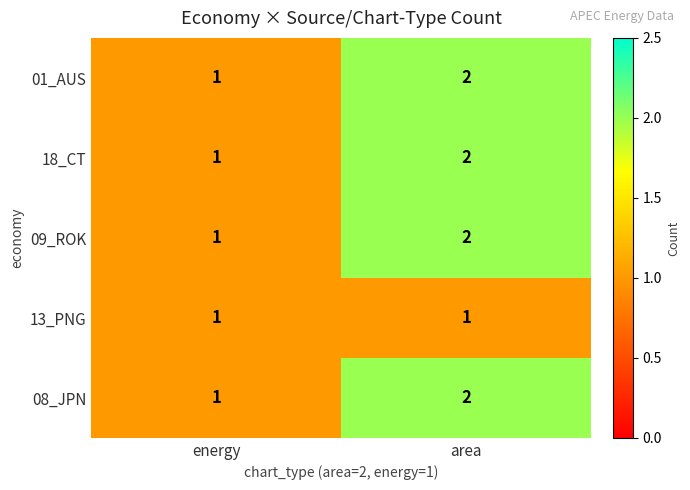

Count the number of data series in this chart.

5